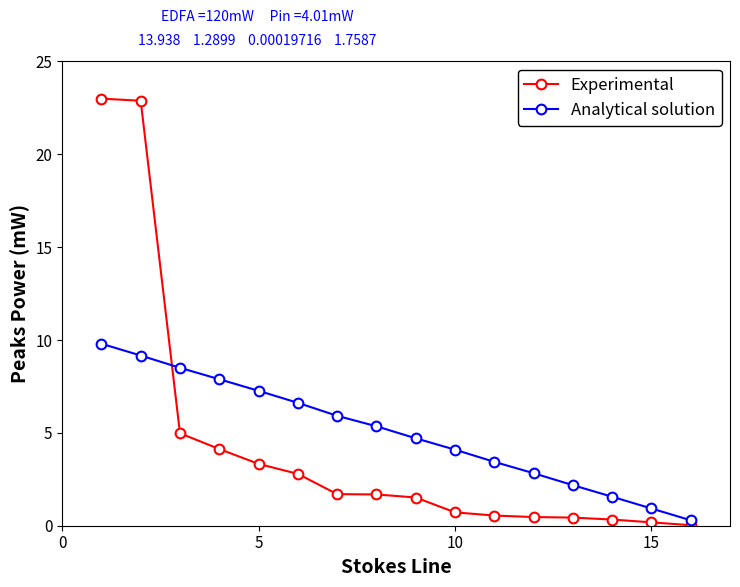

What are all the series names shown in the legend?

Experimental, Analytical solution